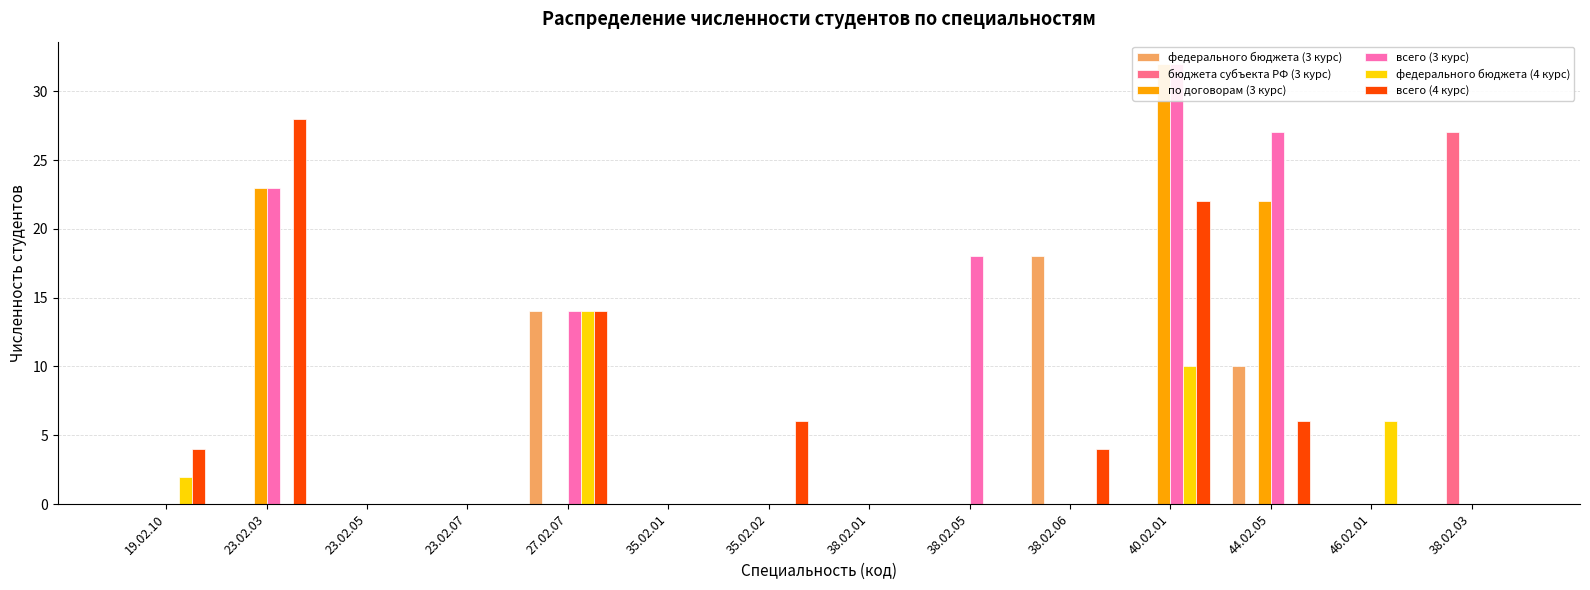

Rank the categories by всего (3 курс) value from lowest to highest.

19.02.10, 23.02.05, 23.02.07, 35.02.01, 35.02.02, 38.02.01, 38.02.06, 46.02.01, 38.02.03, 27.02.07, 38.02.05, 23.02.03, 44.02.05, 40.02.01